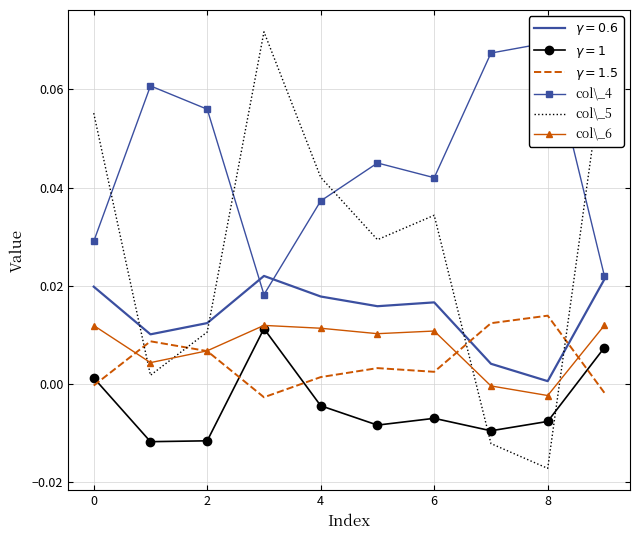

How many categories are shown in the chart?

10